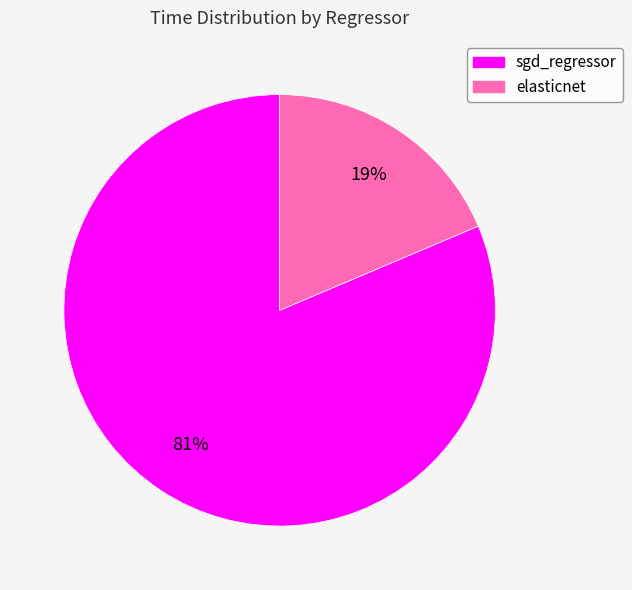

Which has a higher value, elasticnet or sgd_regressor?

sgd_regressor